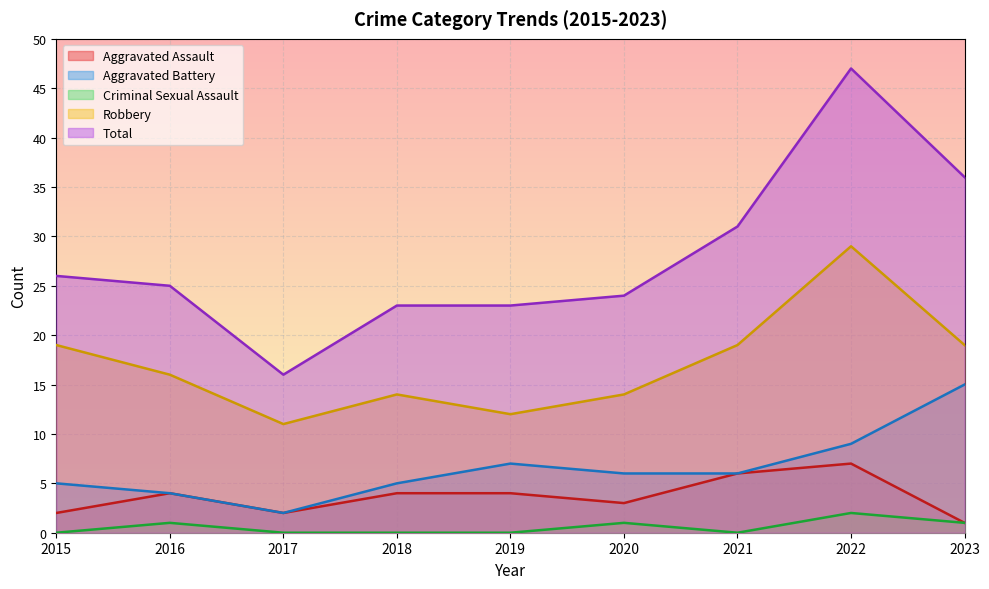

Which category has the lowest value in the Robbery series?

2017